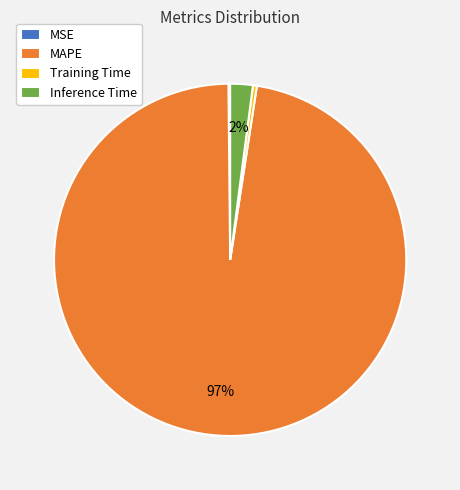

To the nearest percent, what is the average slice percentage?

25%